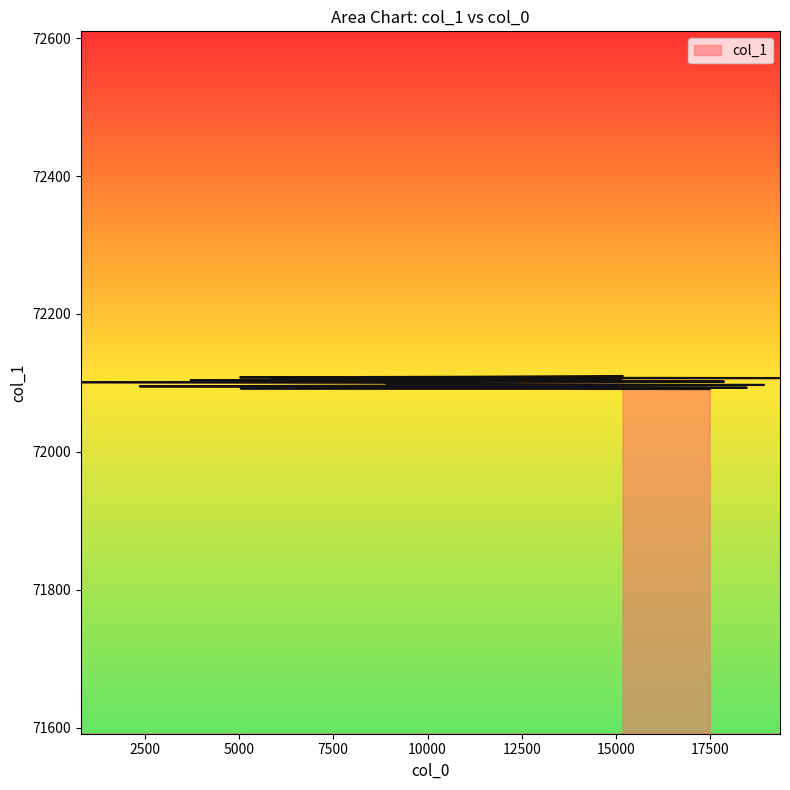

What is the label of the 14th point from the left?

3715